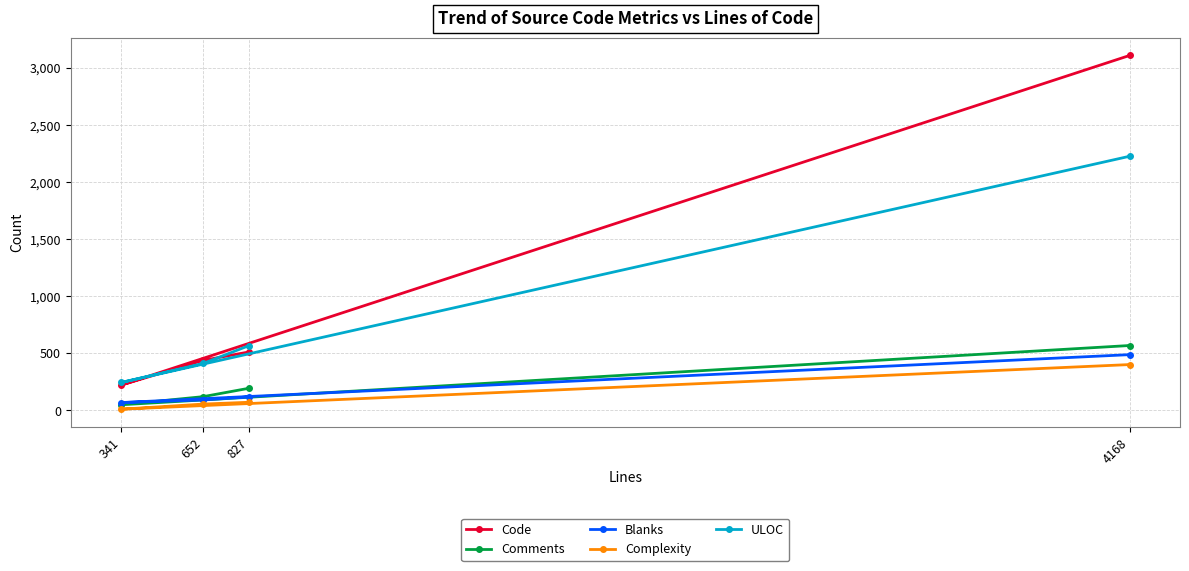

True or false: Comments has more than 2 points higher than both neighbors.

False